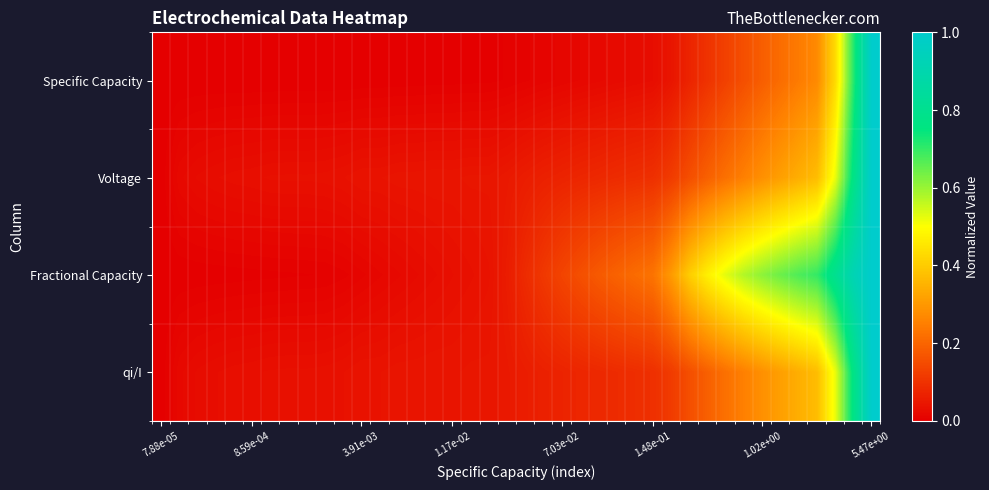

Count the number of categories in the chart.

40